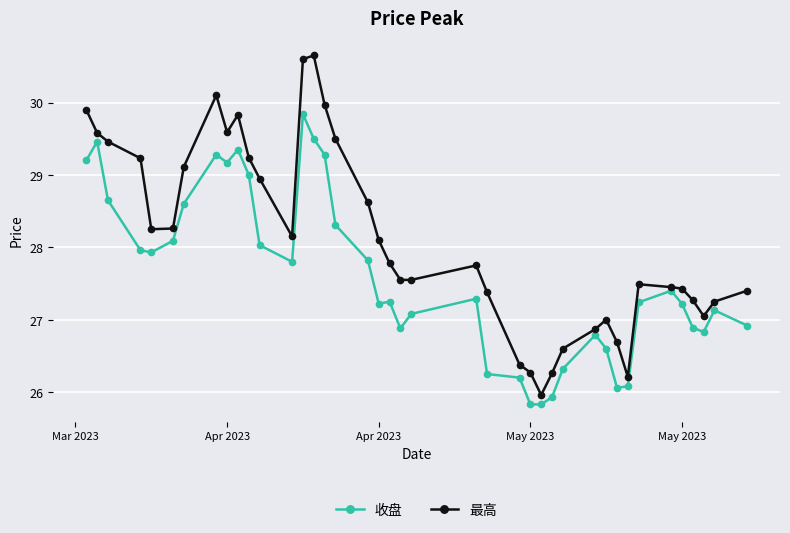

At how many categories does at least one series exceed 25?

40